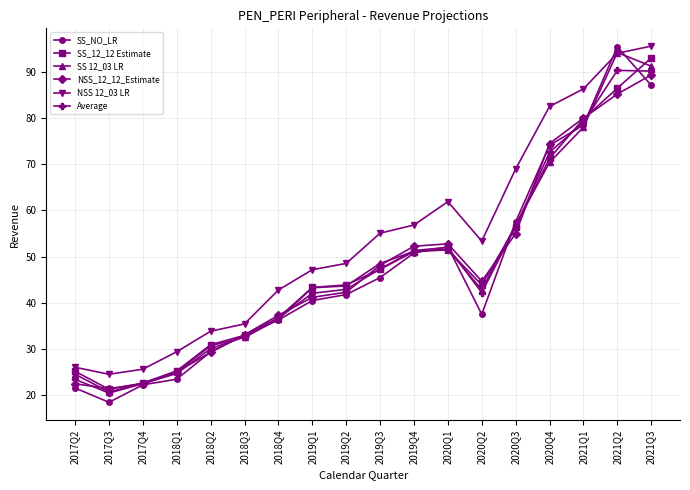

True or false: SS 12_03 LR and SS_12_12 Estimate cross at least once.

True